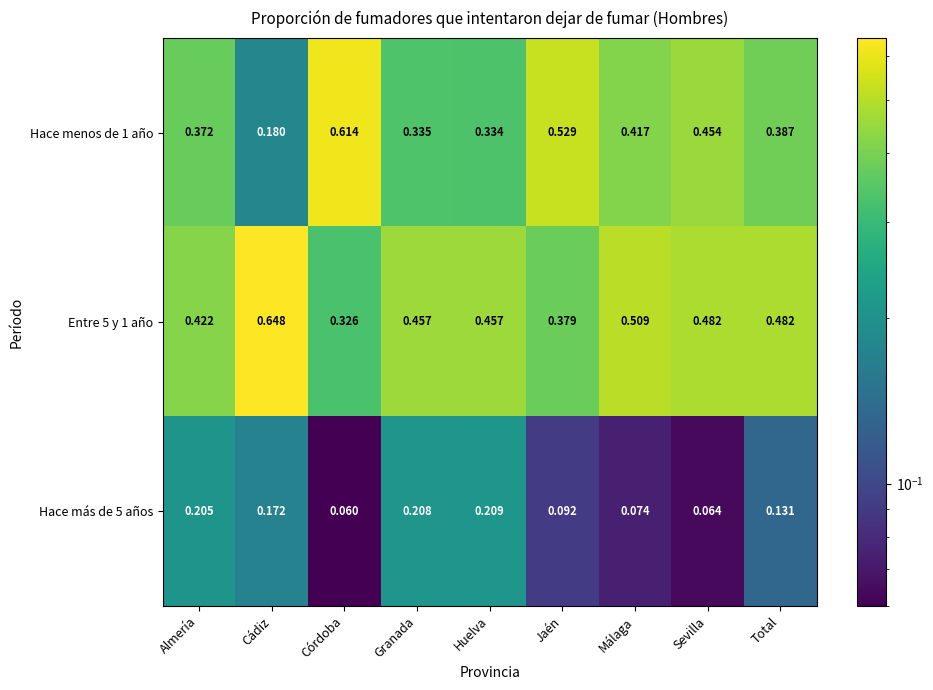

Rank the categories by Hace menos de 1 año value from lowest to highest.

Cádiz, Huelva, Granada, Almería, Total, Málaga, Sevilla, Jaén, Córdoba